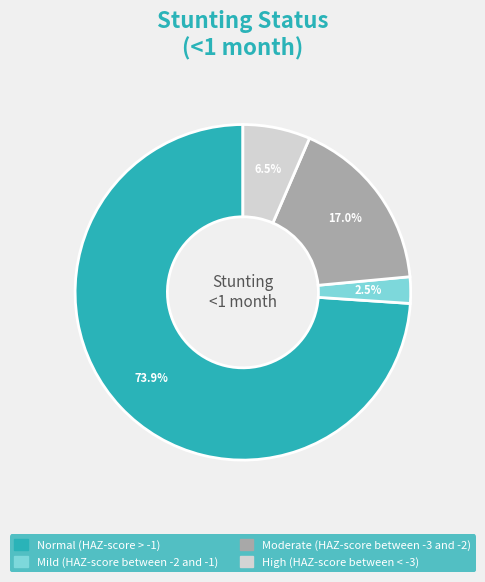

What is the largest slice in the pie chart?

Normal (HAZ-score > -1)